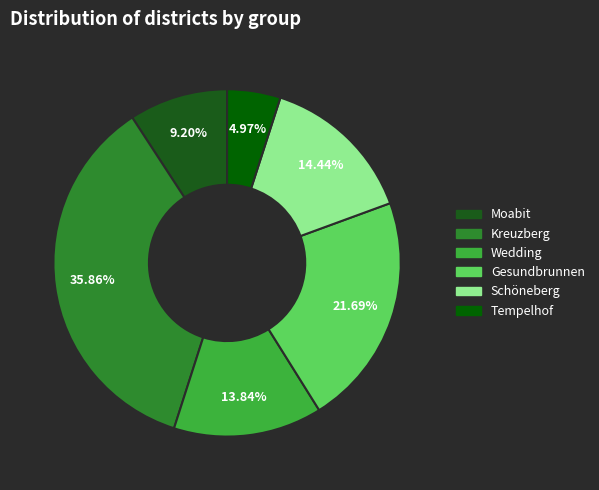

To the nearest percent, what is the difference between the Kreuzberg and Tempelhof slice percentages?

31%